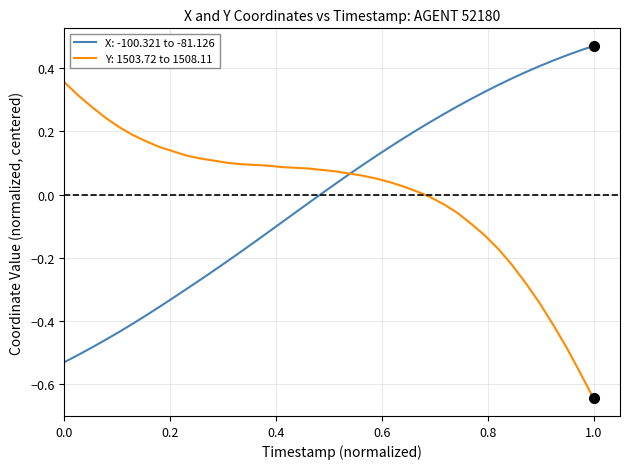

List the series in order of their peak value, highest first.

X: -100.321 to -81.126, Y: 1503.72 to 1508.11